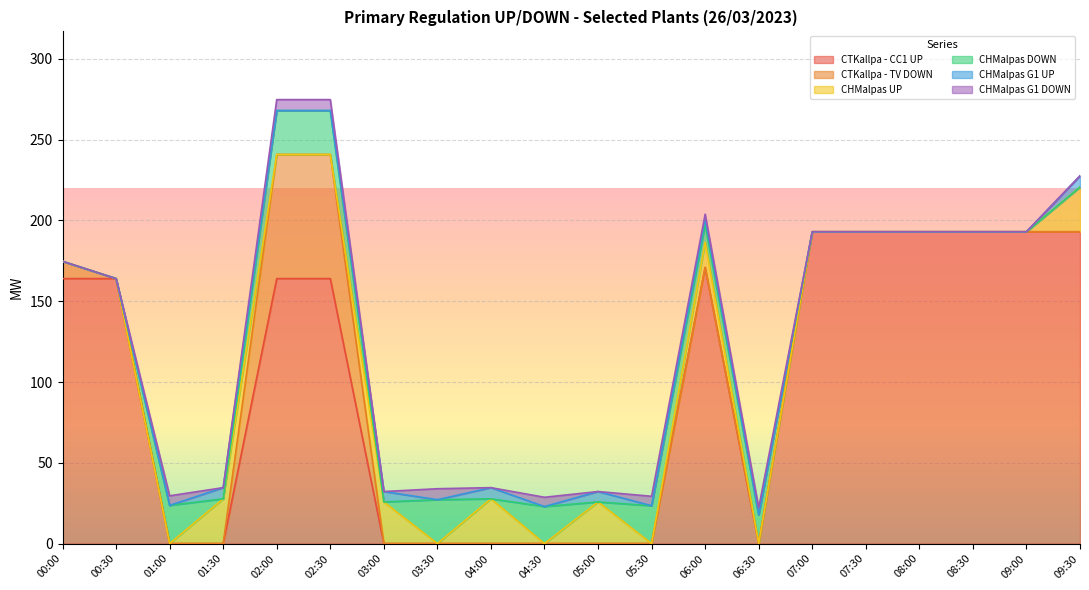

What is the difference between the highest and lowest values at 09:00?

193.0